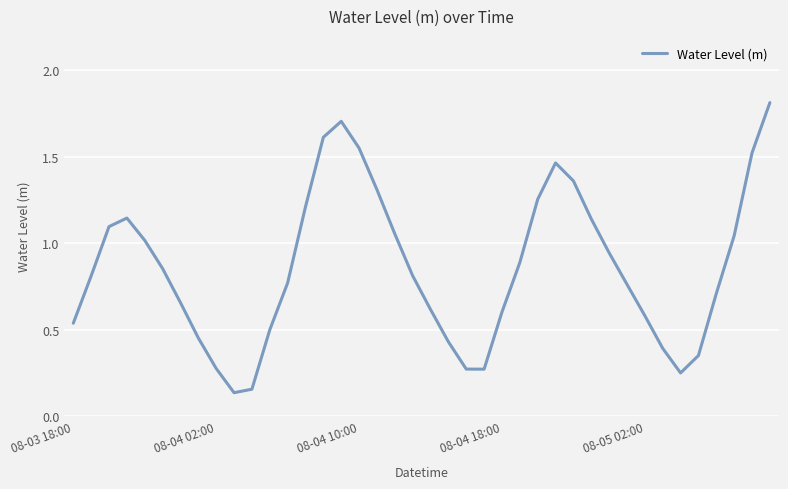

What is the maximum value shown in the chart?

1.8